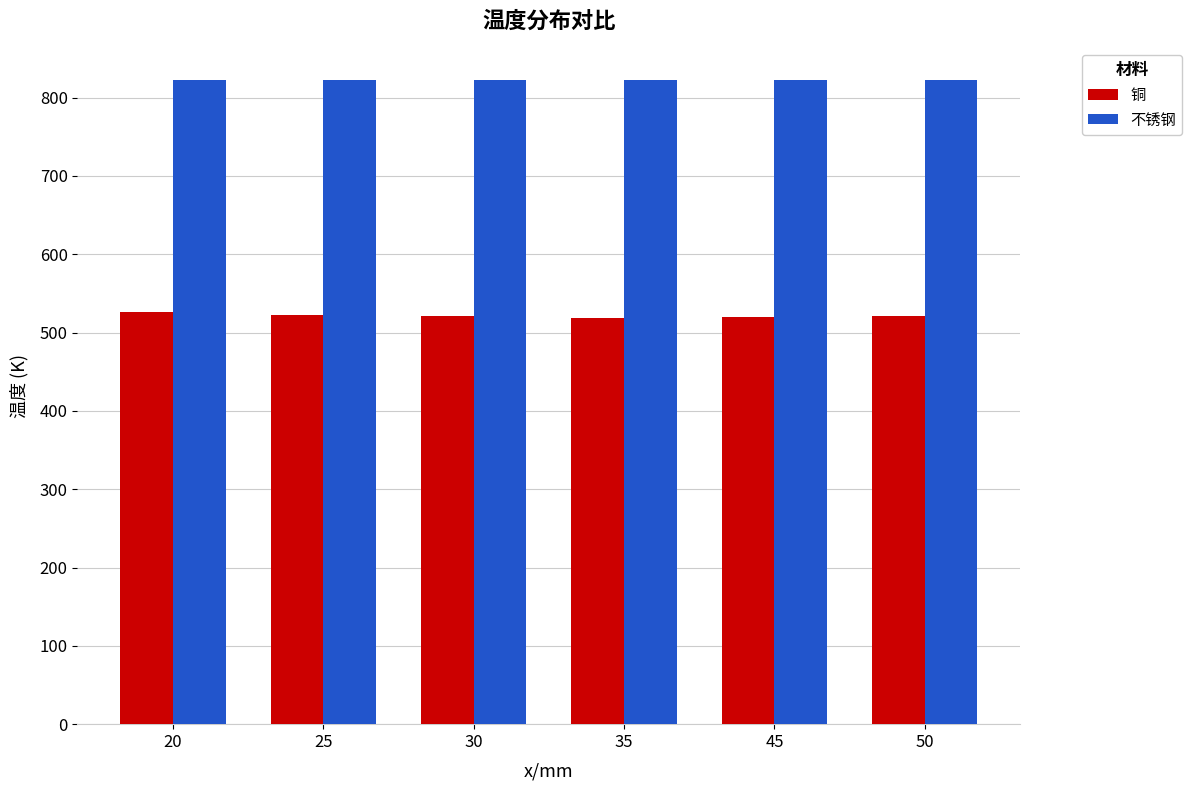

Are the bars horizontal?

No